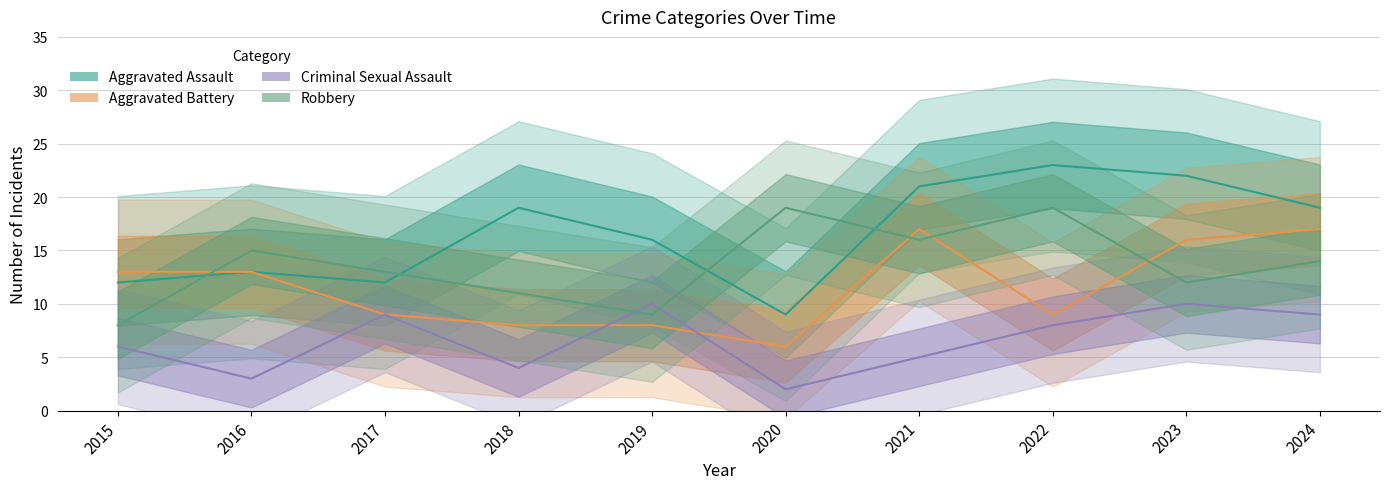

What is the lowest value of the Criminal Sexual Assault series?

2